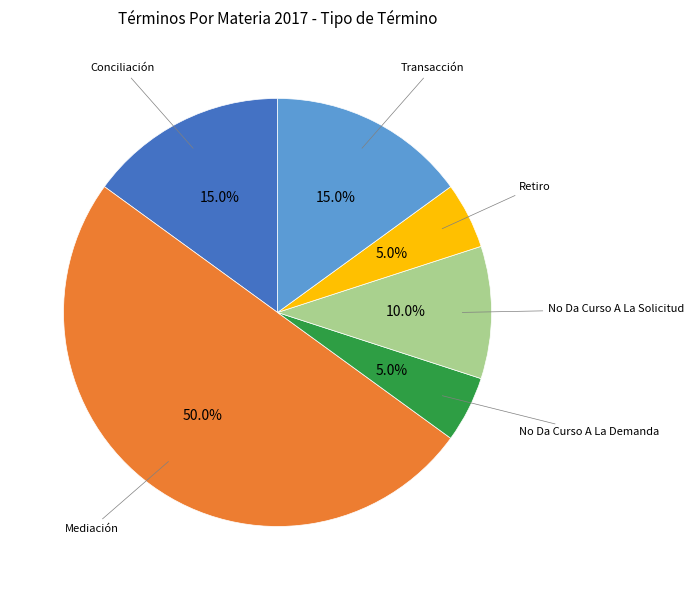

Approximately how many times larger is the value at Mediación compared to Retiro?

10.0